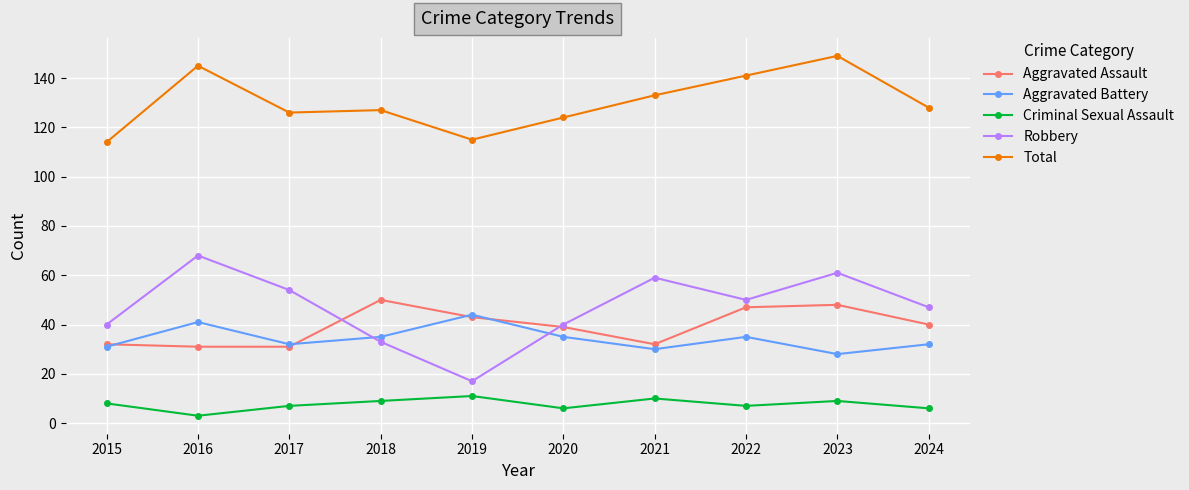

What is the approximate value of Criminal Sexual Assault at 2019?

11